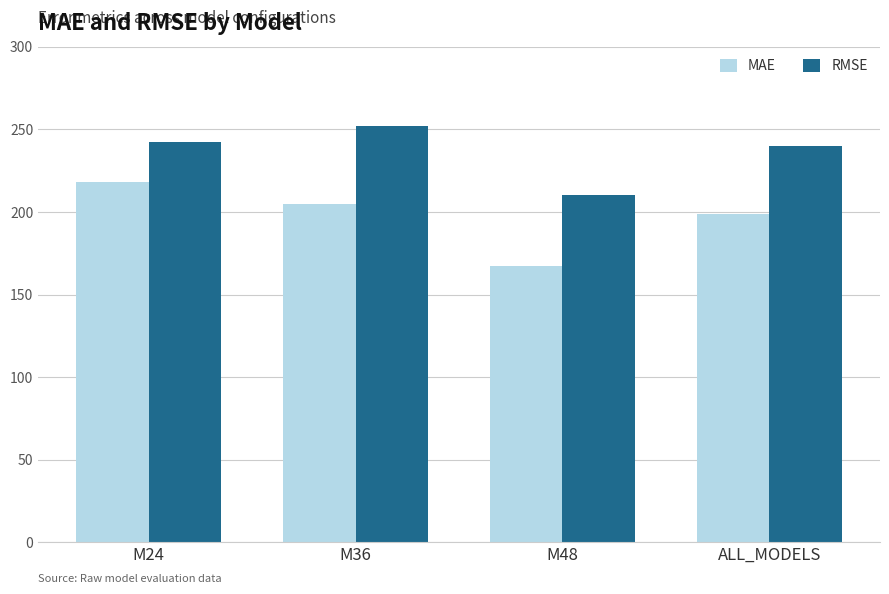

Reading right to left, extract all data points from this chart.

MAE: ALL_MODELS=198.9	M48=167.6	M36=204.8	M24=218.4
RMSE: ALL_MODELS=239.8	M48=210.3	M36=252.2	M24=242.1